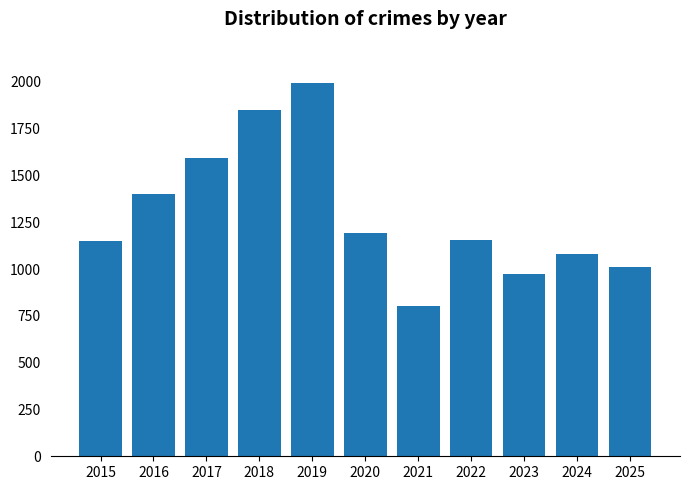

Which label corresponds to the smallest value in the chart?

2021